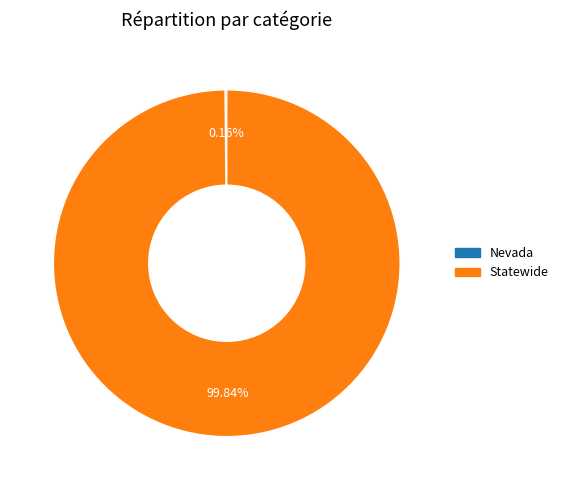

Does any single category account for the majority?

Yes